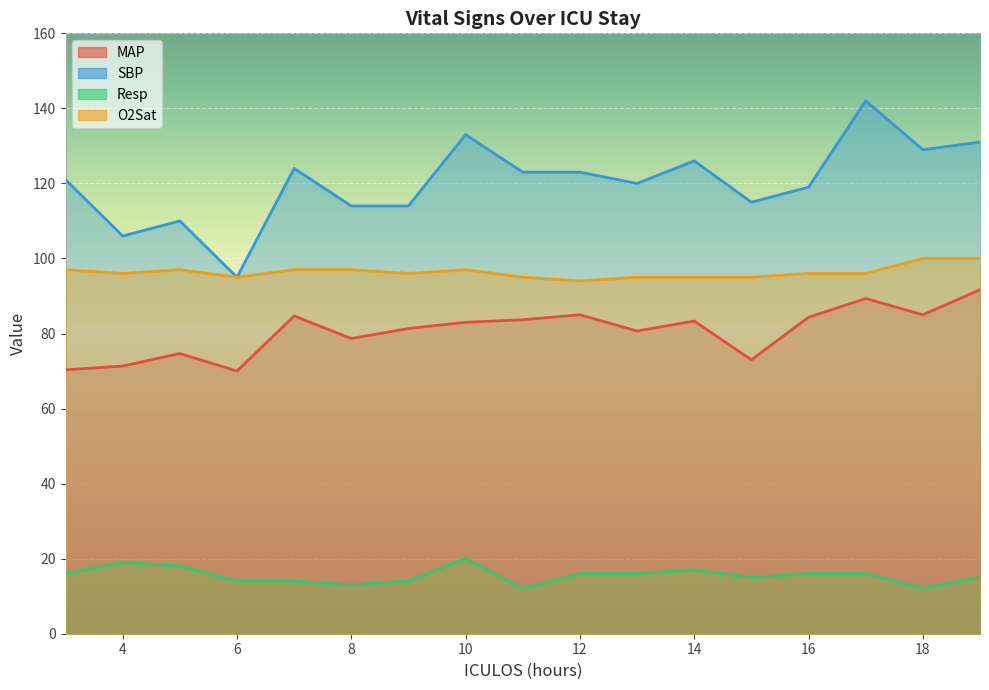

Which series has the widest spread of values?

SBP